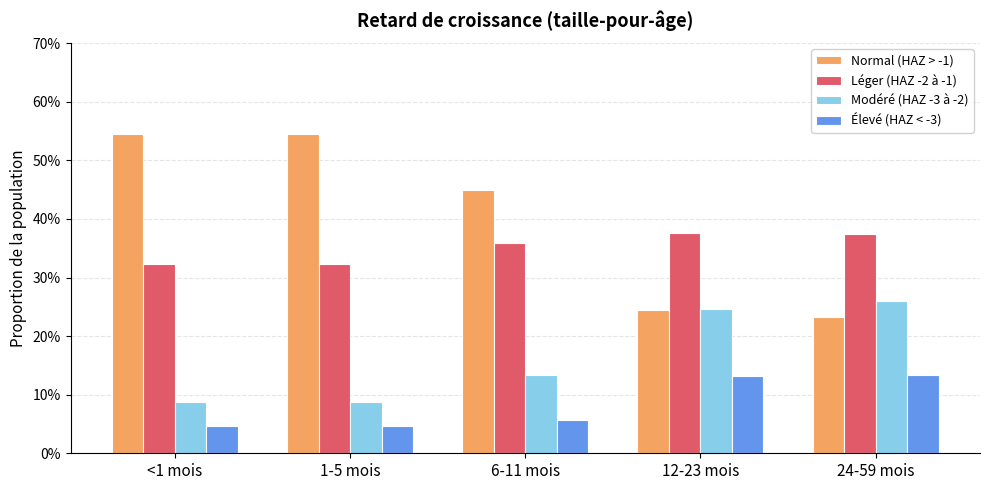

Reading right to left, extract all data points from this chart.

Normal (HAZ > -1): 24-59 mois=0.2	12-23 mois=0.2	6-11 mois=0.4	1-5 mois=0.5	<1 mois=0.5
Léger (HAZ -2 à -1): 24-59 mois=0.4	12-23 mois=0.4	6-11 mois=0.4	1-5 mois=0.3	<1 mois=0.3
Modéré (HAZ -3 à -2): 24-59 mois=0.3	12-23 mois=0.2	6-11 mois=0.1	1-5 mois=0.1	<1 mois=0.1
Élevé (HAZ < -3): 24-59 mois=0.1	12-23 mois=0.1	6-11 mois=0.1	1-5 mois=0.0	<1 mois=0.0